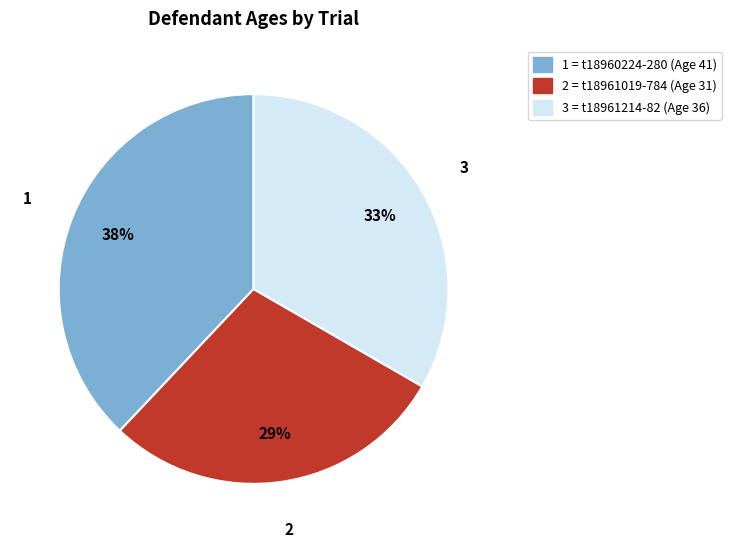

How many slices are in this pie chart?

3